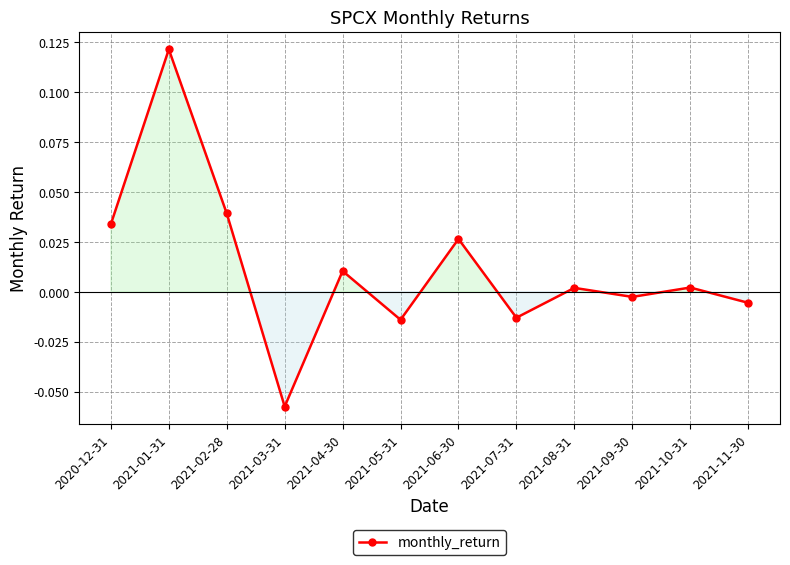

Where is the first local maximum?

2021-01-31